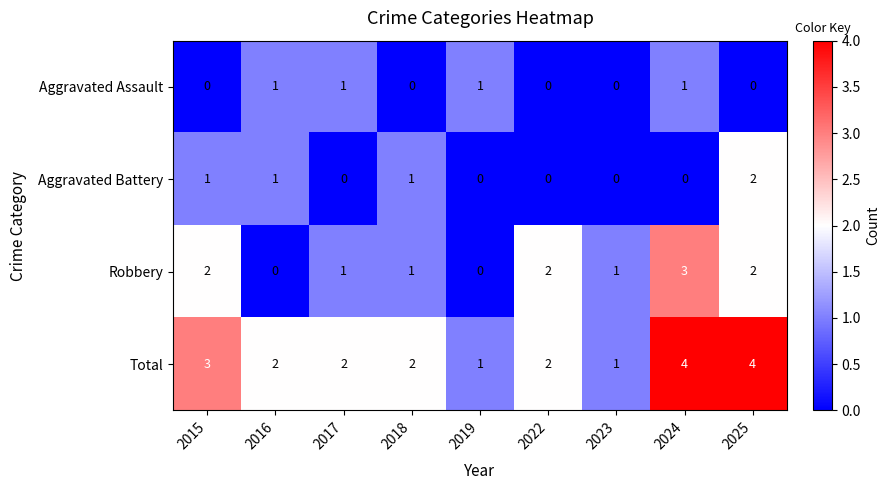

What is the sum of the Total values at 2015 and 2022?

5